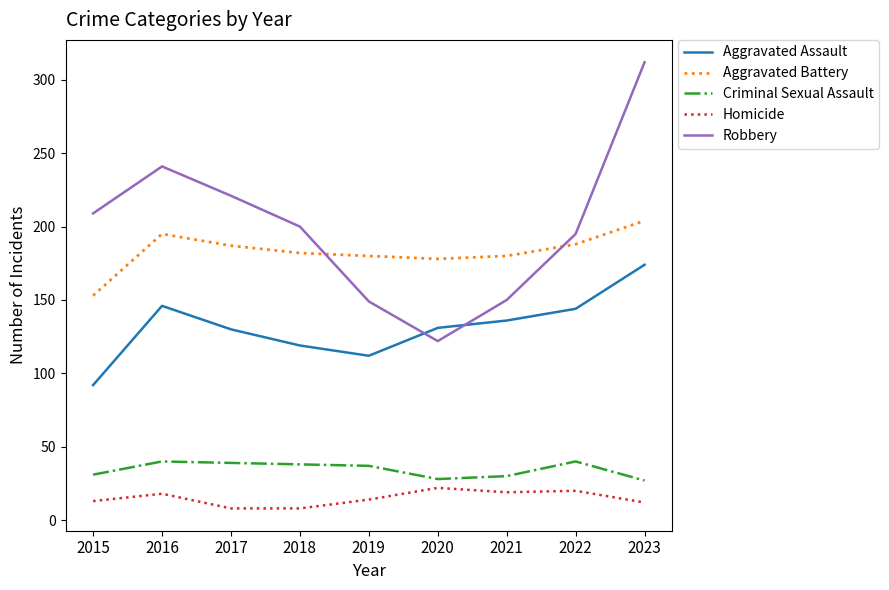

The value of Robbery at 2022 is 195. True or false?

True